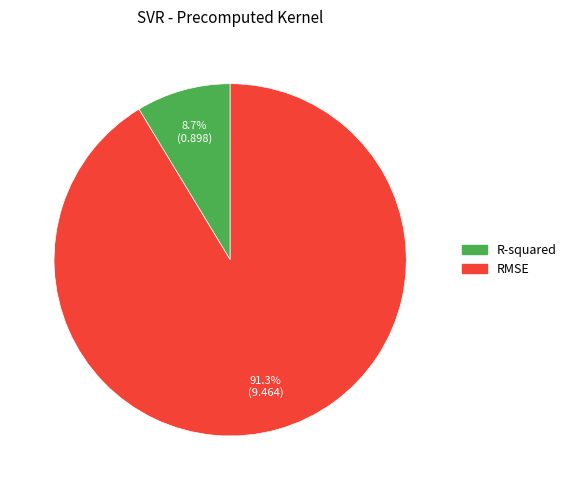

How many slices are in this pie chart?

2